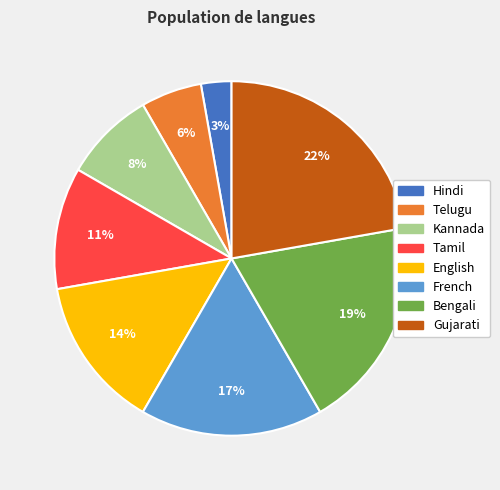

To the nearest percent, what is the difference between the Gujarati and English slice percentages?

8%